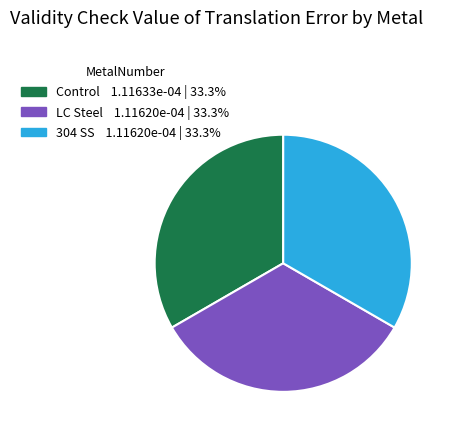

Do Control and 304 SS together represent more than half of the pie?

Yes